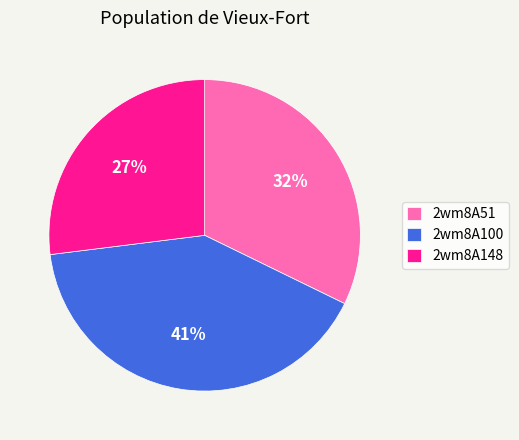

Count the number of slices in the pie.

3